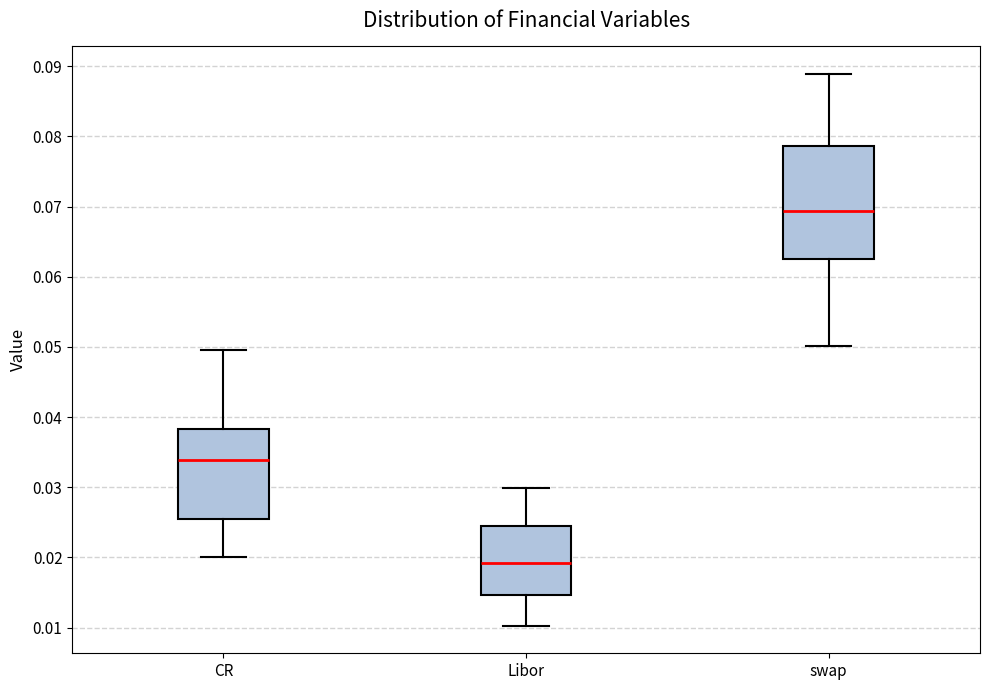

Reading left to right, transcribe this box plot: for each box, give where its median line is, the range the box spans, and where its two whiskers end, as read against the y-axis. The values are not printed on the chart, so give them approximately, as read against the axis.

CR: median 0.034, box 0.025 to 0.038, whiskers 0.020 to 0.050
Libor: median 0.019, box 0.015 to 0.025, whiskers 0.010 to 0.030
swap: median 0.069, box 0.063 to 0.079, whiskers 0.050 to 0.089